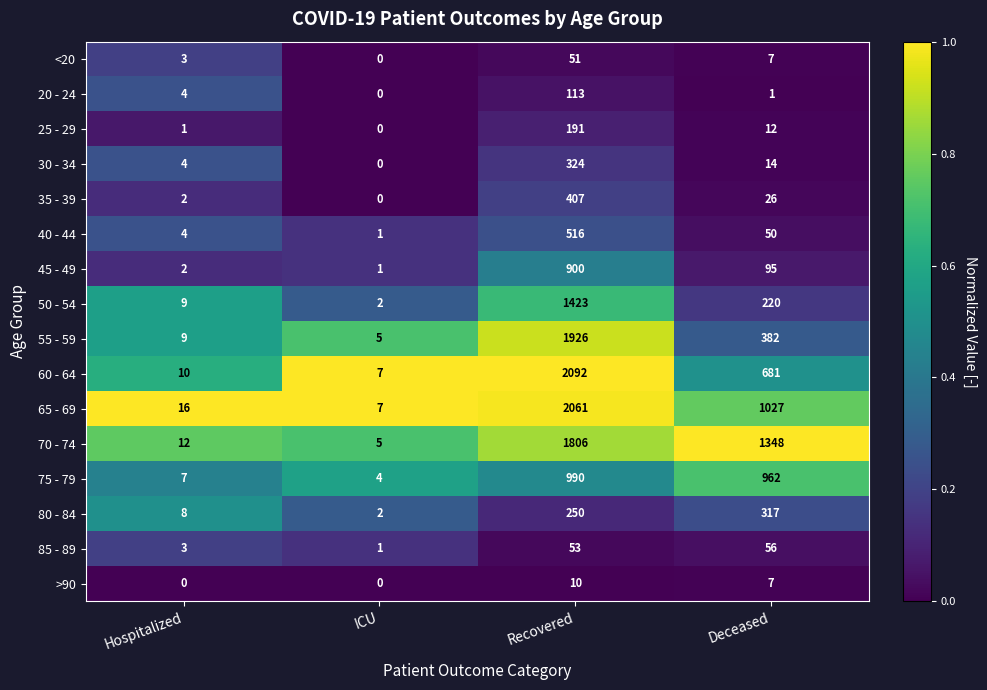

Which category has the highest value in the 75 - 79 series?

Recovered